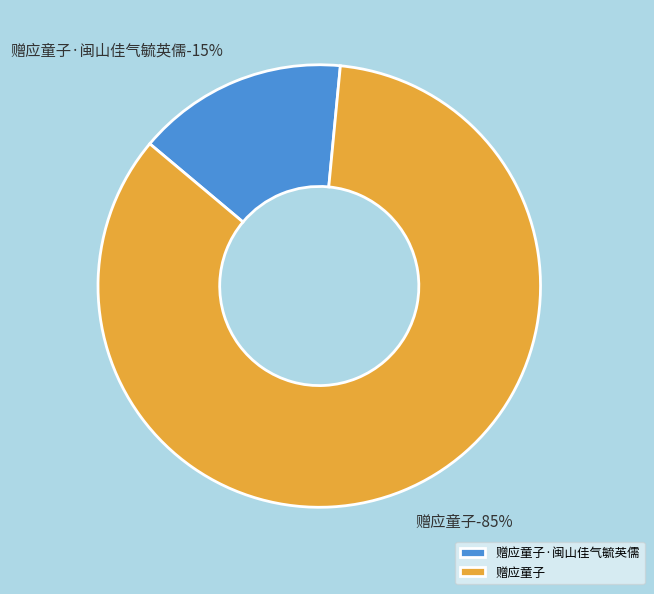

To the nearest percent, what is the average slice percentage?

50%